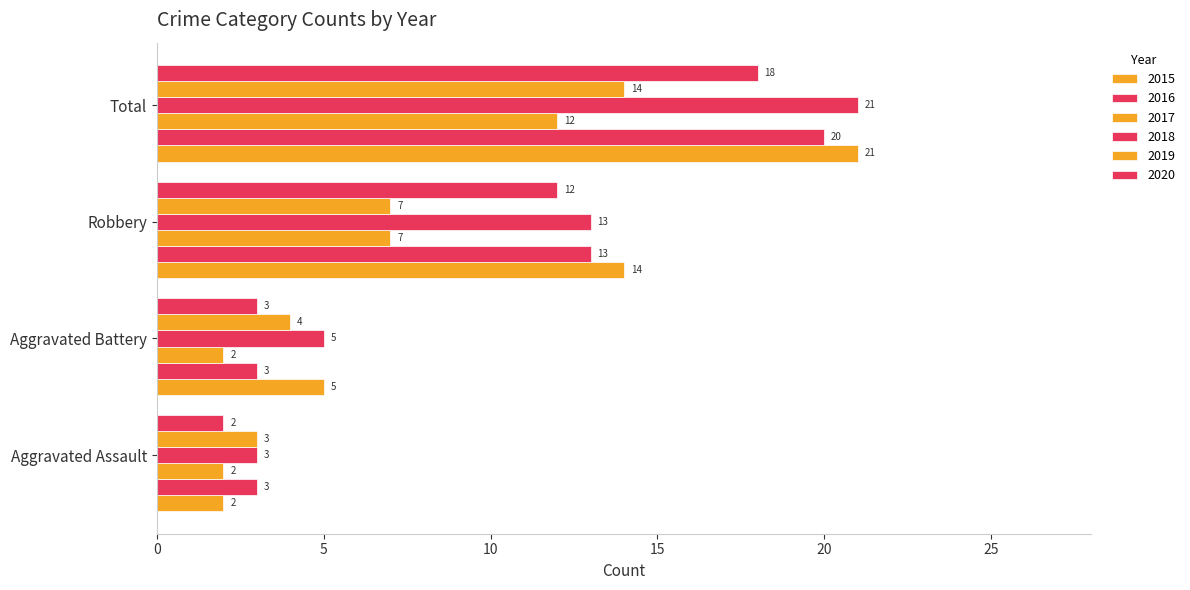

What is the sum of all 2016 values?

39